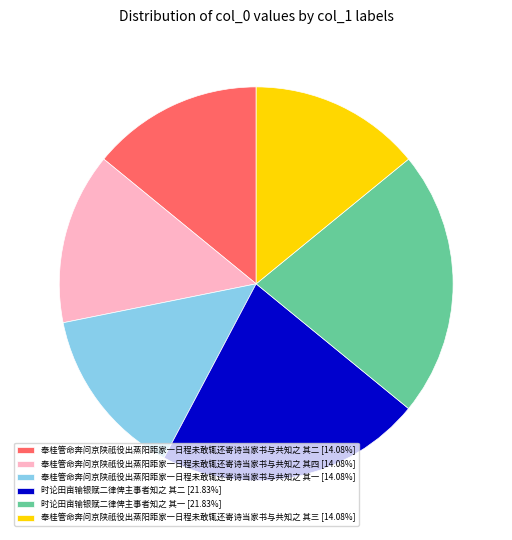

What is the ratio of the value at 奉桂管命奔问京陕祇役出蒸阳距家一日程未敢辄还寄诗当家书与共知之 其三 [14.08%] to the value at 时论田亩输银赋二律俾主事者知之 其一 [21.83%]?

0.6